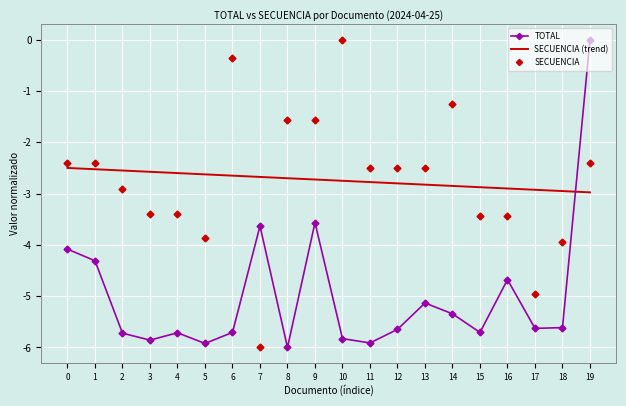

Where is TOTAL nearest to the value -3?

9